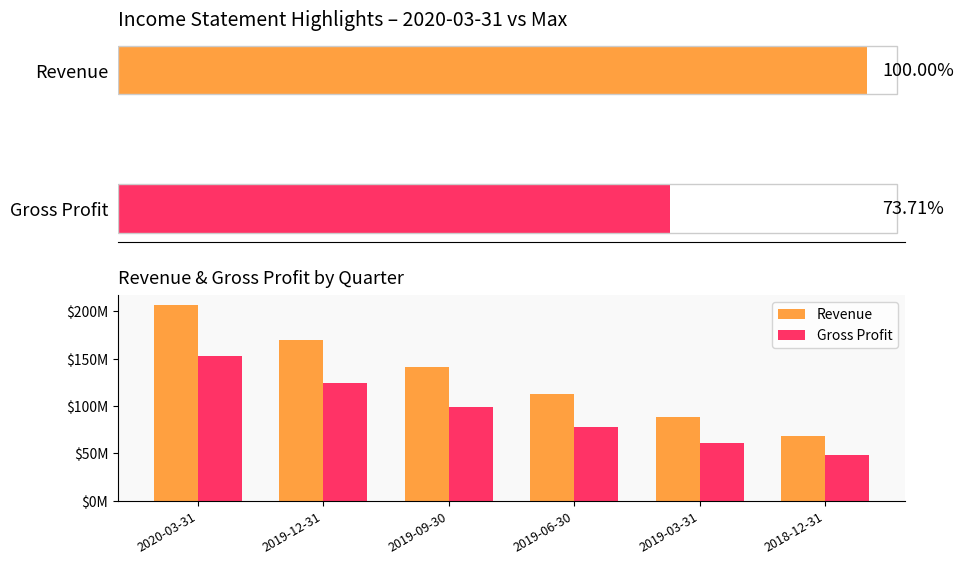

Reading right to left, transcribe all the data shown in this chart.

Revenue: 2018-12-31=68431000	2019-03-31=88036000	2019-06-30=112941000	2019-09-30=140817000	2019-12-31=170198000	2020-03-31=206954000
Gross Profit: 2018-12-31=48162000	2019-03-31=61008000	2019-06-30=77739000	2019-09-30=98974000	2019-12-31=124040000	2020-03-31=152551000